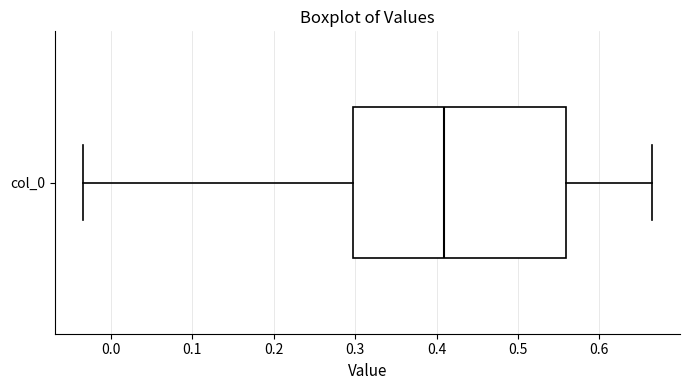

Read this box plot against the x-axis: the position of the median line, the range covered by the box, and the ends of both whiskers. The values are not printed on the chart, so give them approximately, as read against the axis.

median 0.41, box 0.30 to 0.56, whiskers -0.03 to 0.66